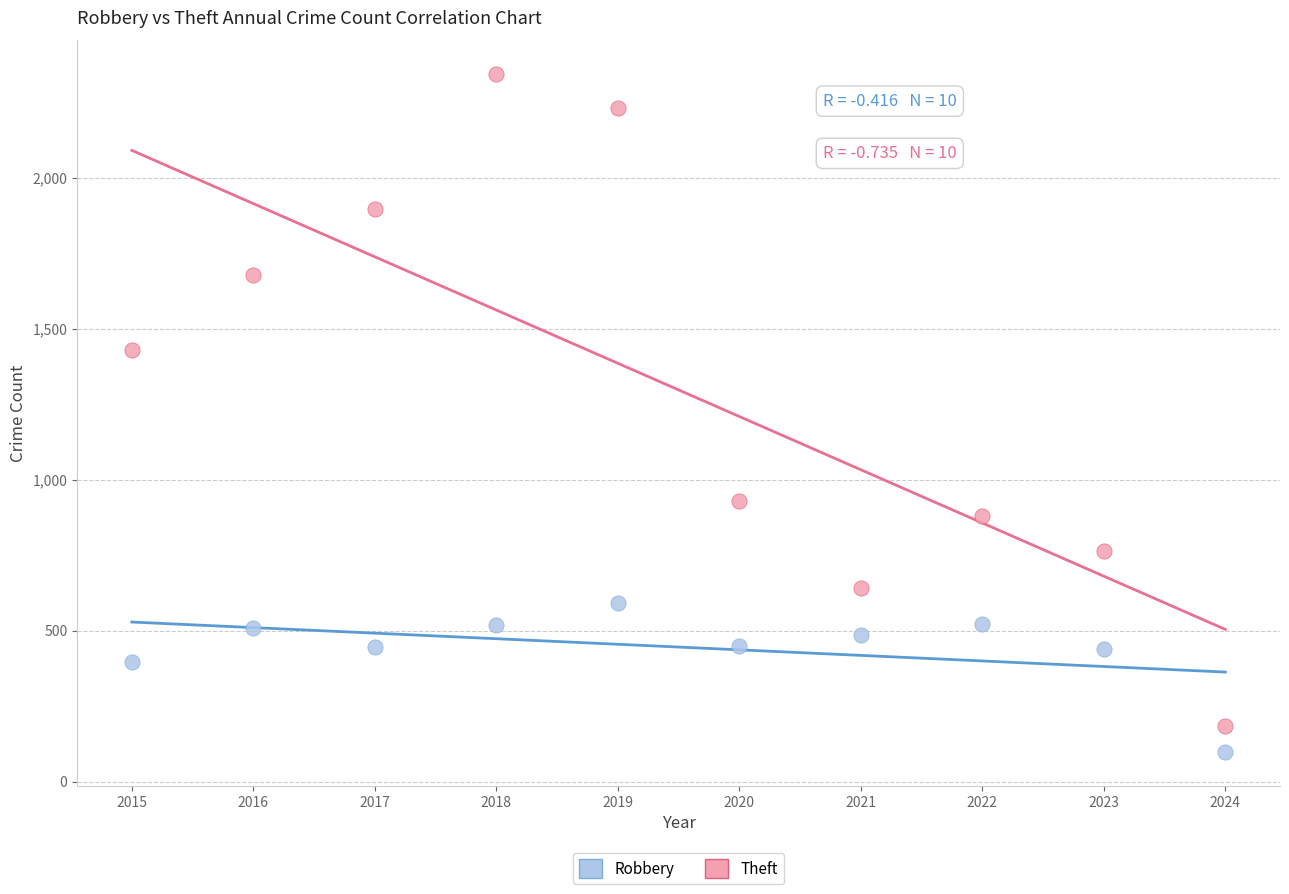

In the Robbery series, what Y value is closest to 344?

395